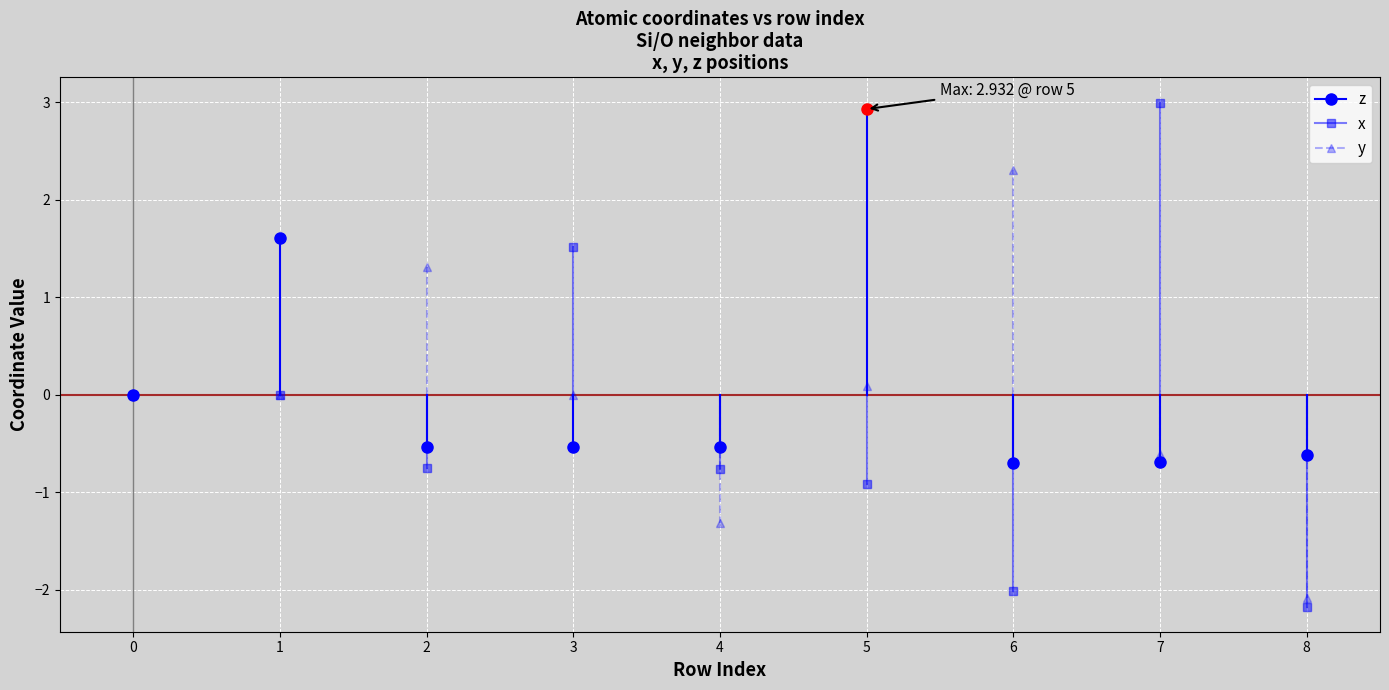

How many data points in z are less than 0?

6